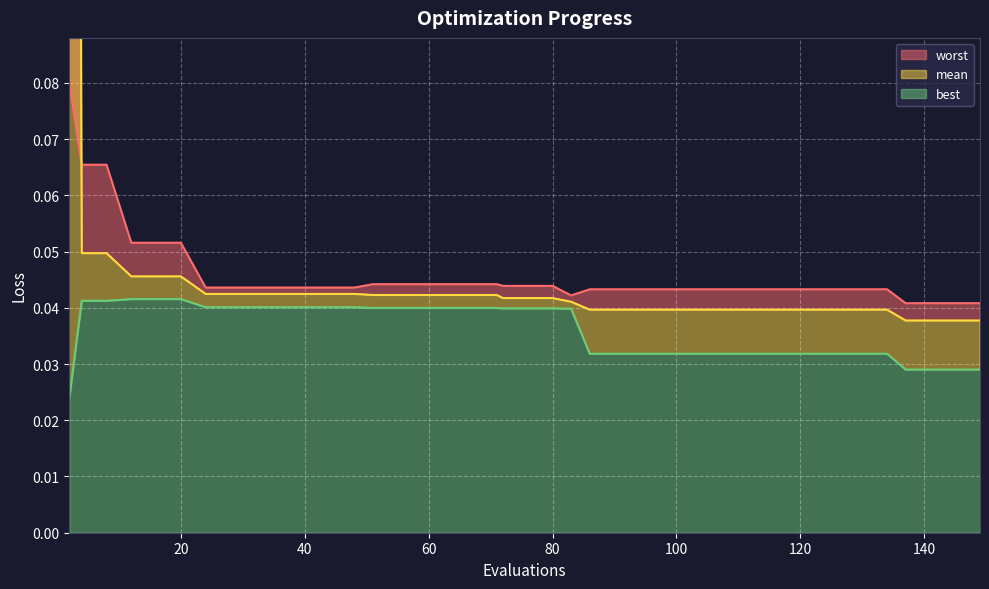

Rank the categories by best value from lowest to highest.

2, 137, 141, 145, 149, 86, 90, 94, 98, 102, 106, 110, 114, 118, 122, 126, 130, 134, 83, 72, 76, 80, 51, 55, 59, 63, 67, 71, 24, 28, 32, 36, 40, 44, 48, 4, 8, 12, 16, 20